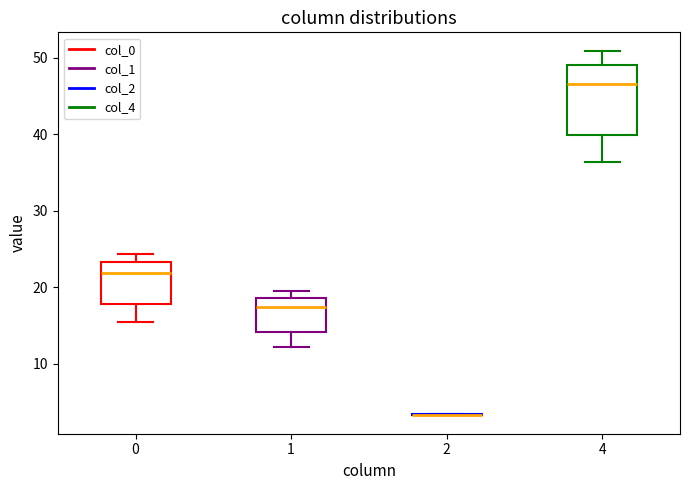

Reading left to right, transcribe this box plot: for each box, give where its median line is, the range the box spans, and where its two whiskers end, as read against the y-axis. The values are not printed on the chart, so give them approximately, as read against the axis.

0: median 22, box 18 to 23, whiskers 15 to 24
1: median 17, box 14 to 19, whiskers 12 to 20
2: box collapsed to a line at 3, whiskers 3 to 3
4: median 47, box 40 to 49, whiskers 36 to 51